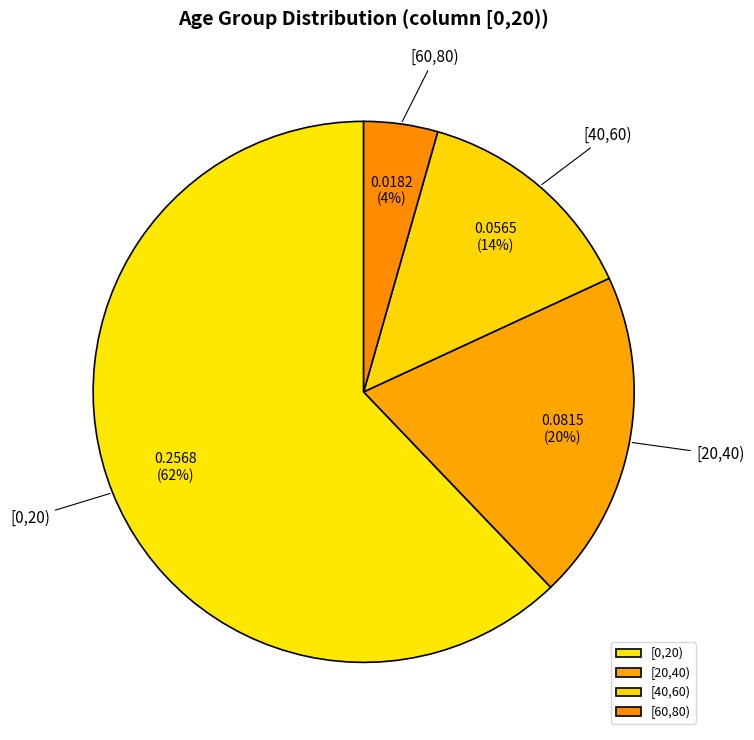

What percentage is the [40,60) slice, to the nearest percent?

14%